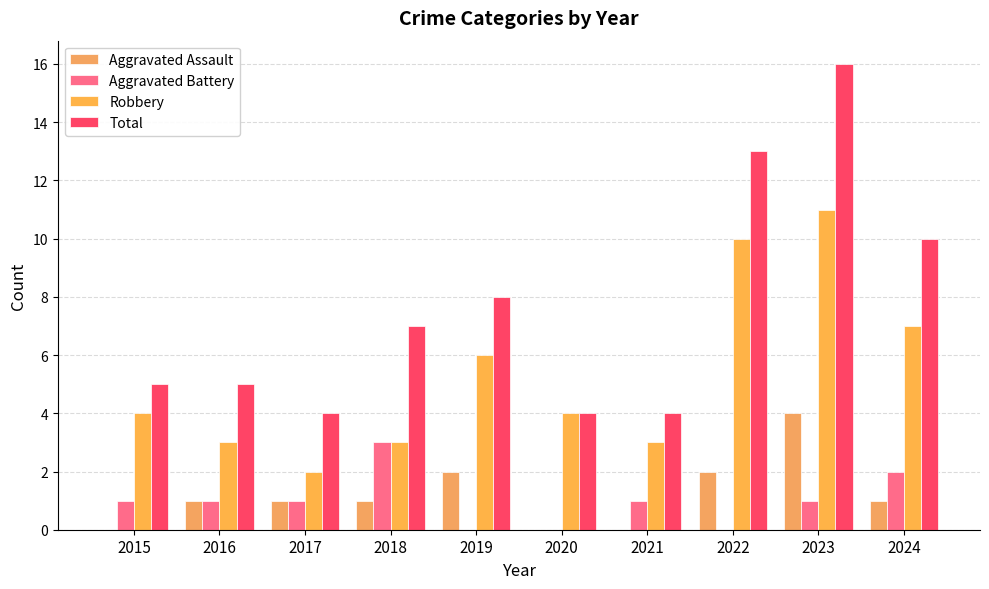

The value of Aggravated Assault at 2020 is 0. True or false?

True